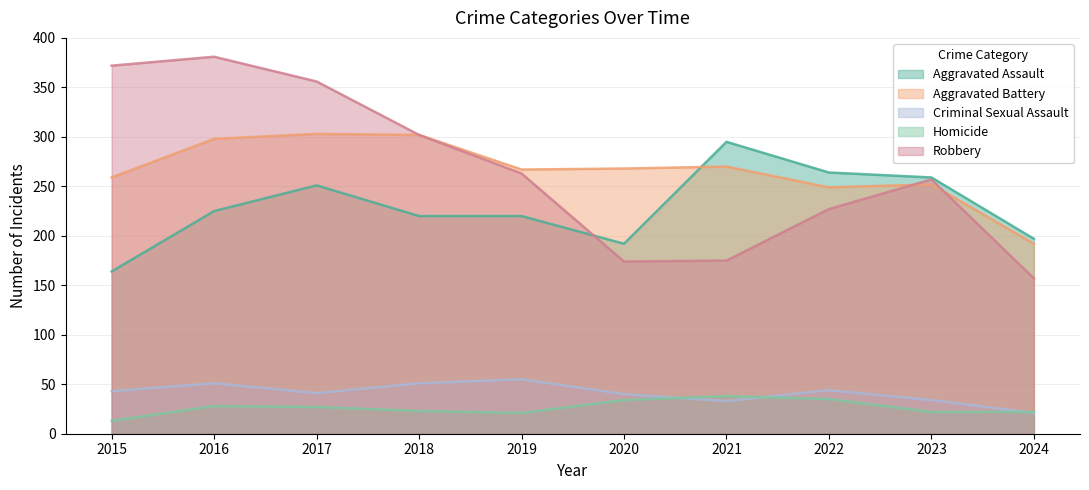

At which label is Homicide closest to 25?

2017